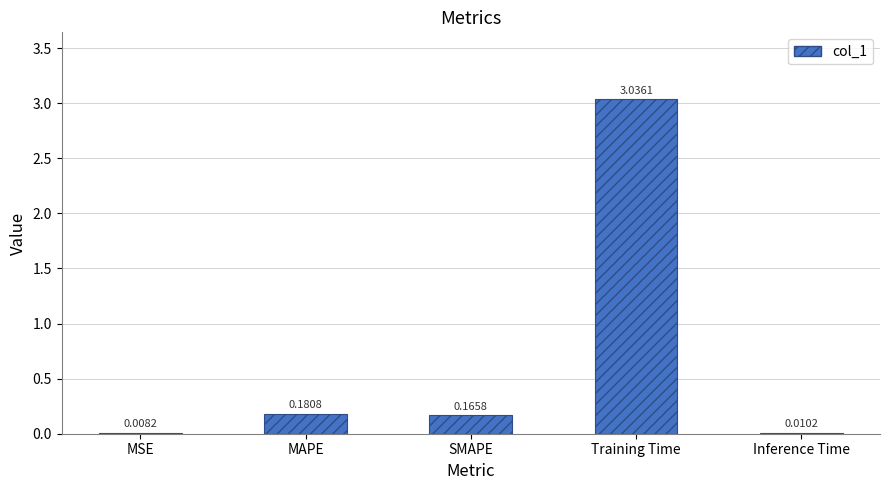

Where is the data nearest to the value 1?

MAPE